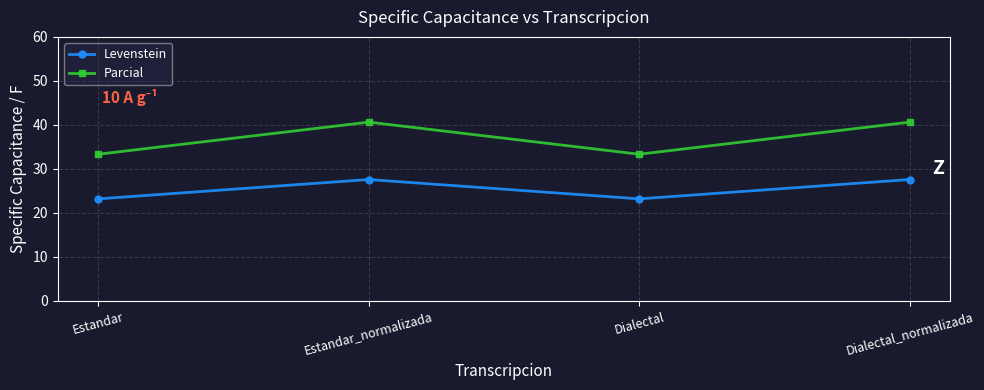

What is the highest value of the Parcial series?

40.6